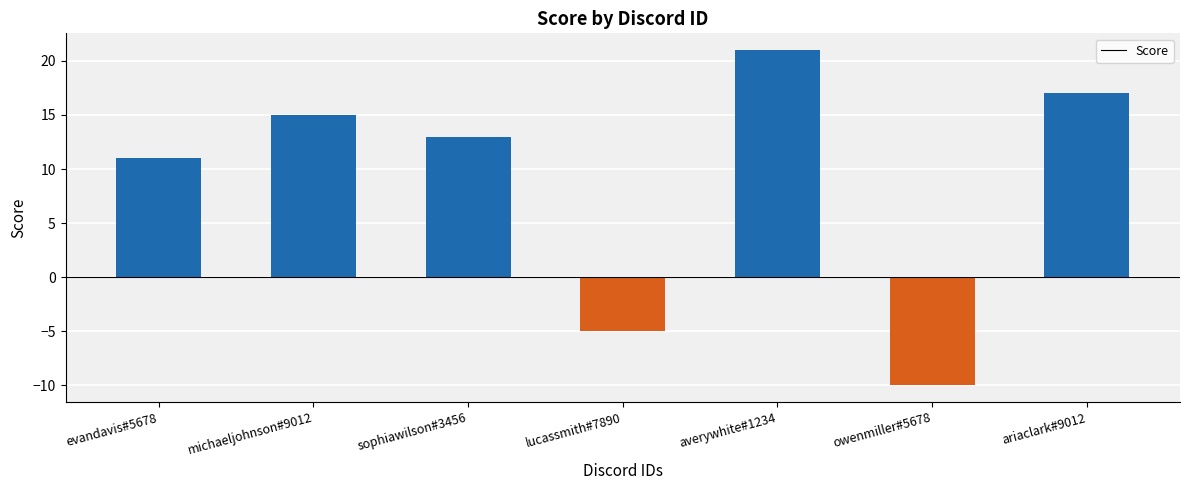

List the labels in order of value, smallest first.

owenmiller#5678, lucassmith#7890, evandavis#5678, sophiawilson#3456, michaeljohnson#9012, ariaclark#9012, averywhite#1234